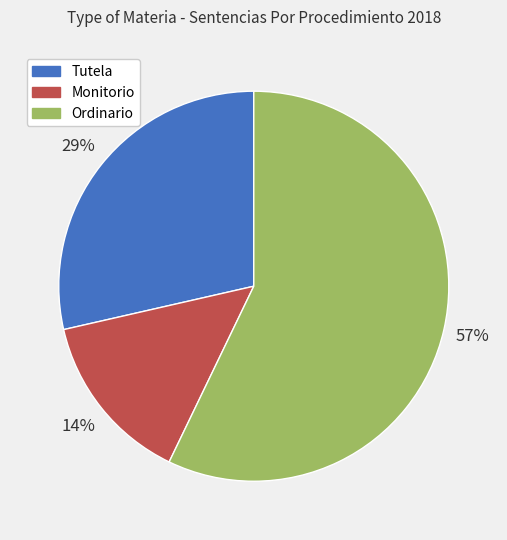

Between Tutela and Monitorio, which is larger?

Tutela